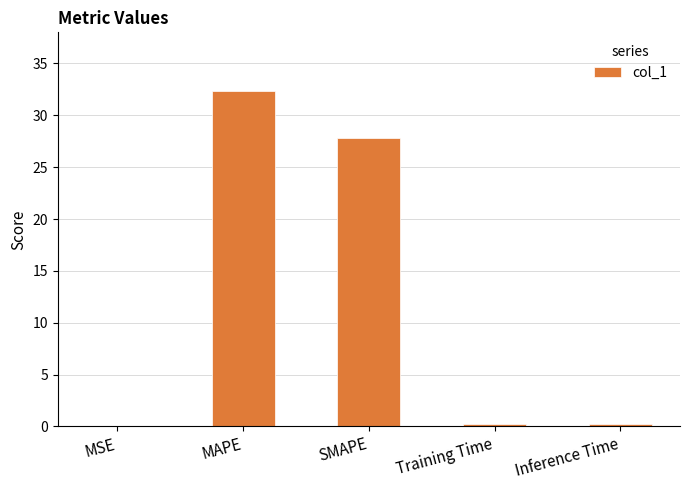

What is the sum of all values?

60.6